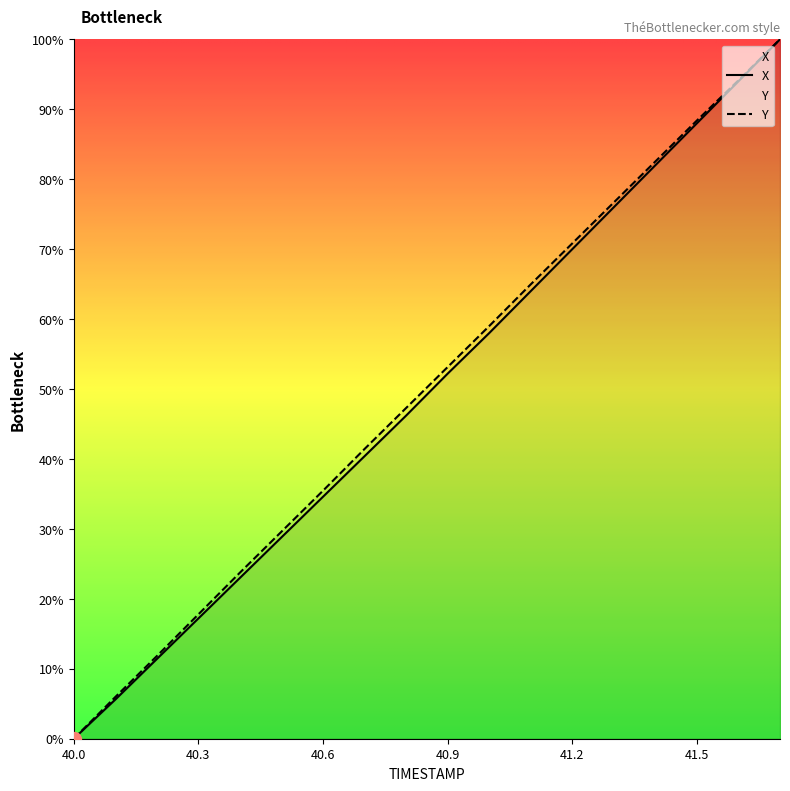

How many lines are shown in the chart?

2